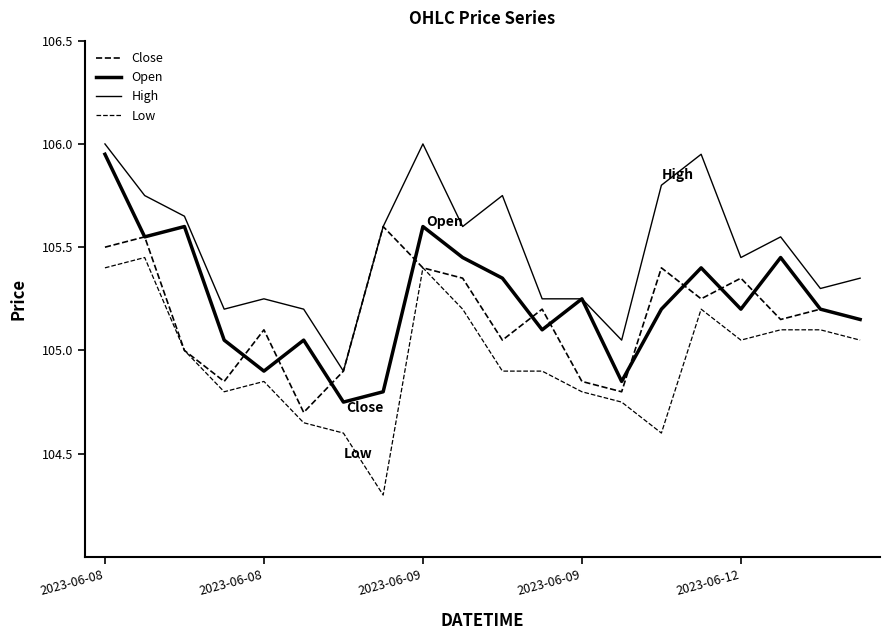

Does the chart display data point markers on the line(s)?

No